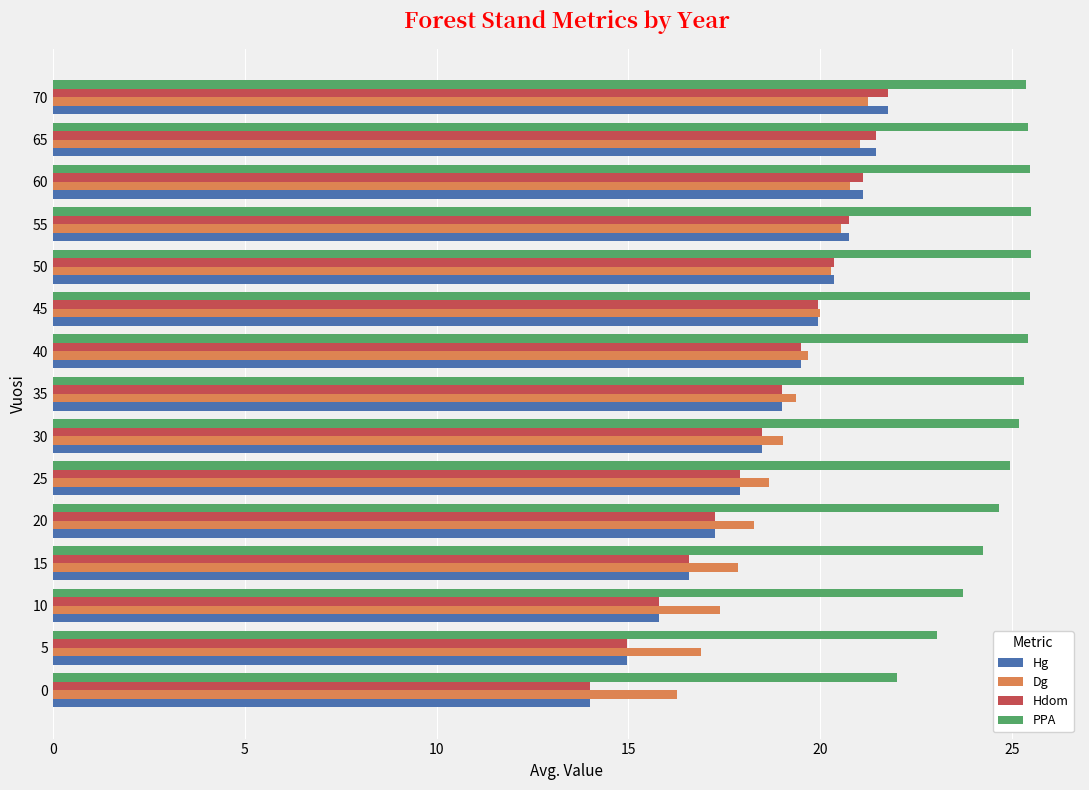

True or false: Hdom has a value of 29.1 at 15.

False